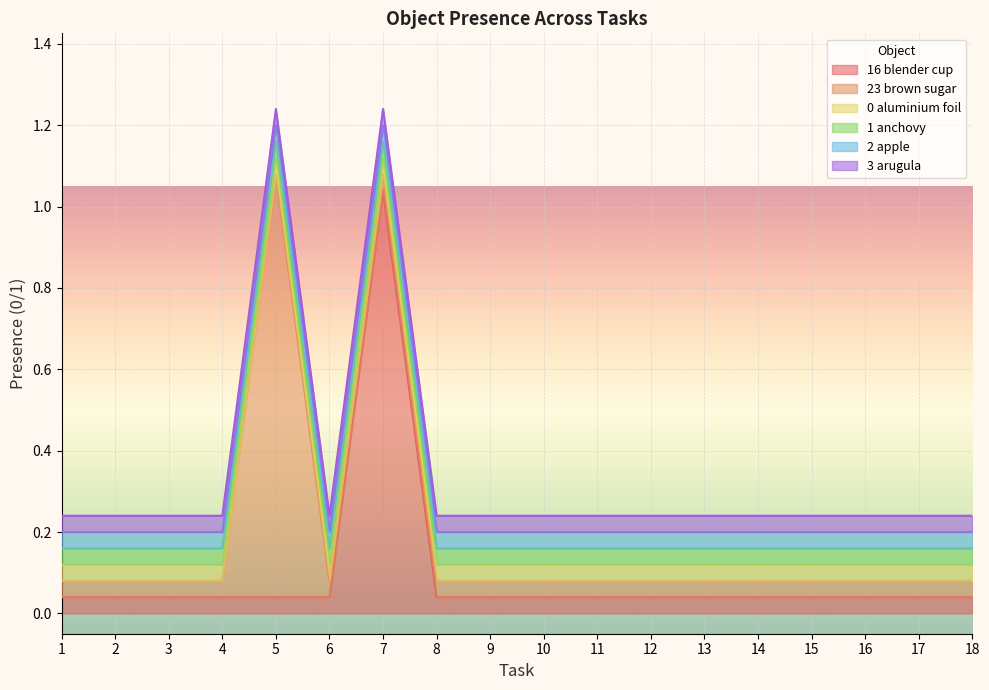

Reading right to left, extract all data points from this chart.

Object_16_blender cup: 0	0	0	0	0	0	0	0	0	0	0	1	0	0	0	0	0	0
Object_23_brown sugar: 0	0	0	0	0	0	0	0	0	0	0	0	0	1	0	0	0	0
Object_0_aluminium foil: 0	0	0	0	0	0	0	0	0	0	0	0	0	0	0	0	0	0
Object_1_anchovy: 0	0	0	0	0	0	0	0	0	0	0	0	0	0	0	0	0	0
Object_2_apple: 0	0	0	0	0	0	0	0	0	0	0	0	0	0	0	0	0	0
Object_3_arugula: 0	0	0	0	0	0	0	0	0	0	0	0	0	0	0	0	0	0